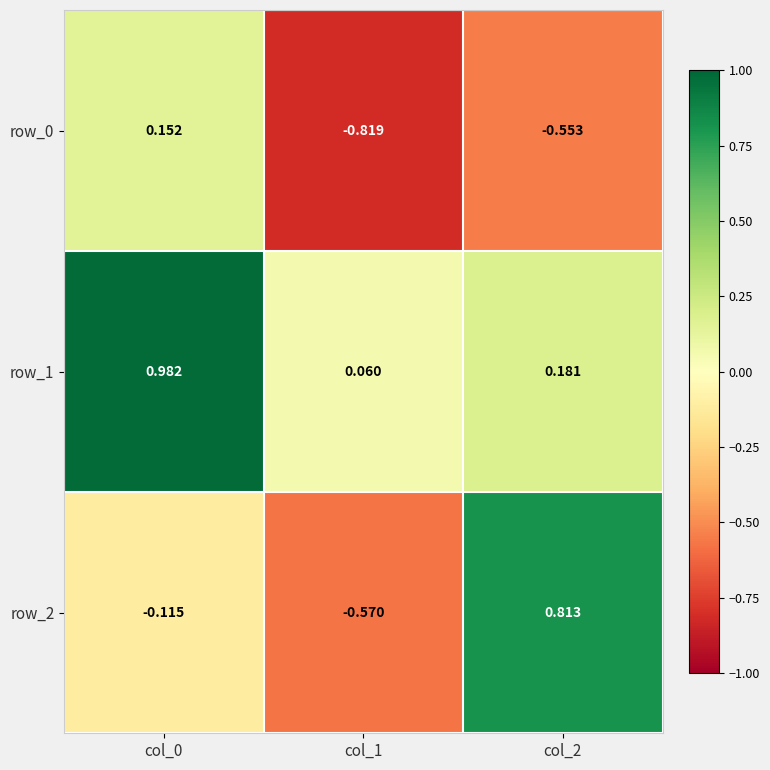

Which label corresponds to the largest value in the chart?

col_0